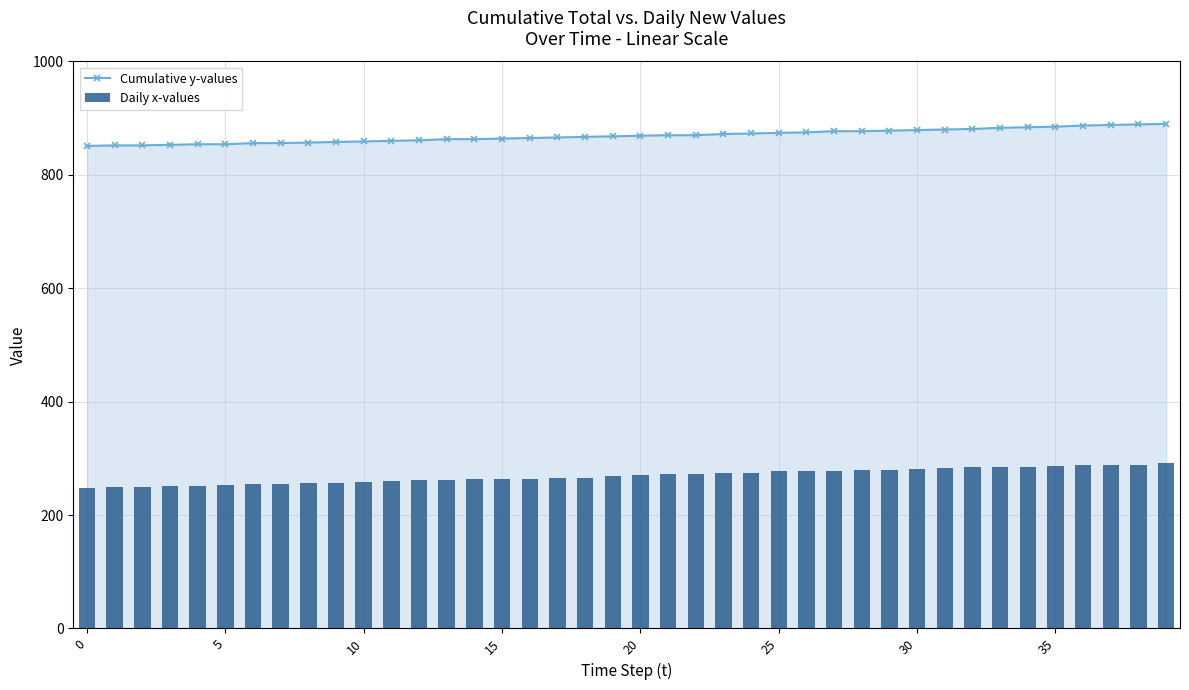

Between 16 and 18, which is larger?

18